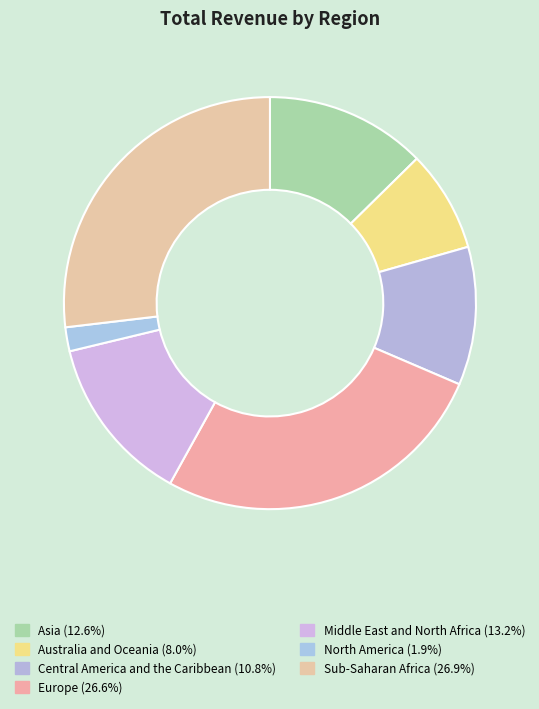

Count the number of slices in the pie.

7